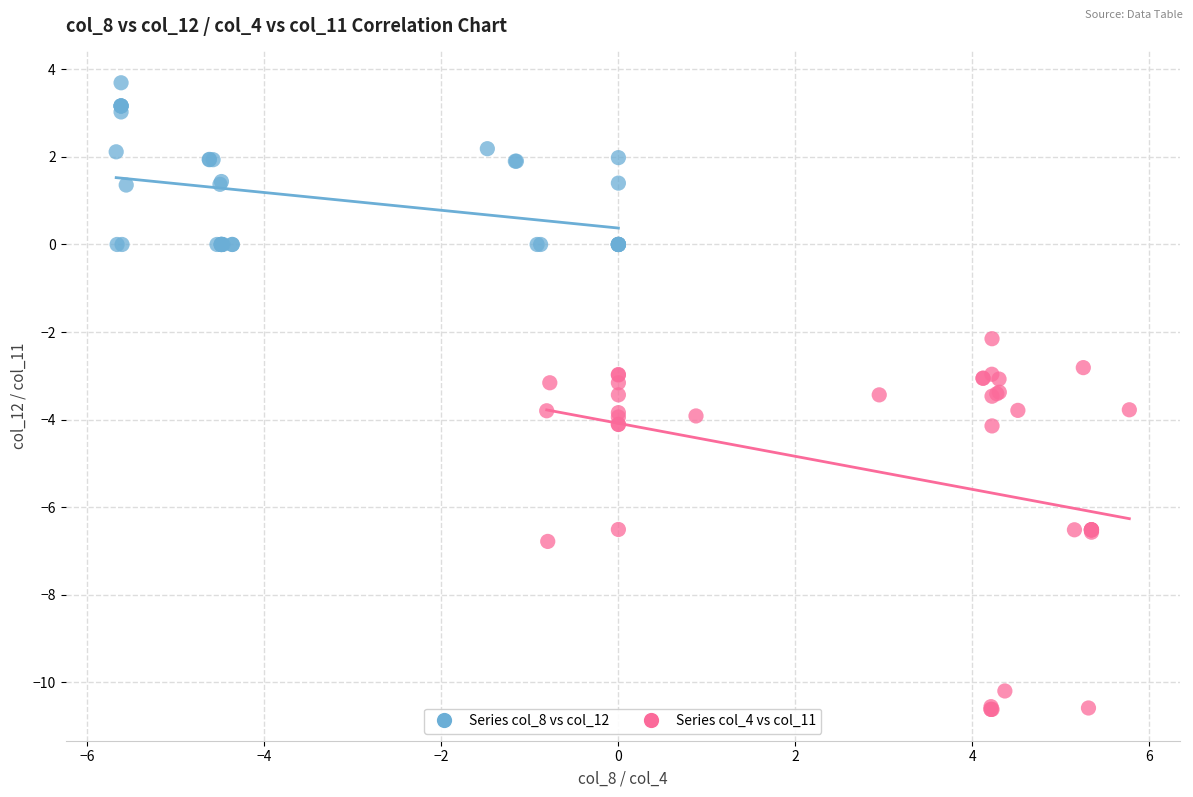

Which series contains the lowest Y value?

Series col_4 vs col_11